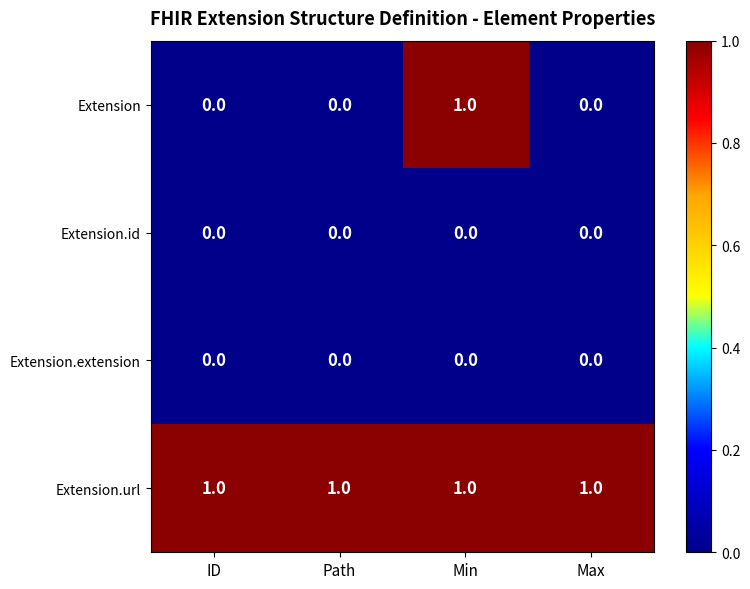

Between Min and Max, which series saw the biggest shift?

Extension